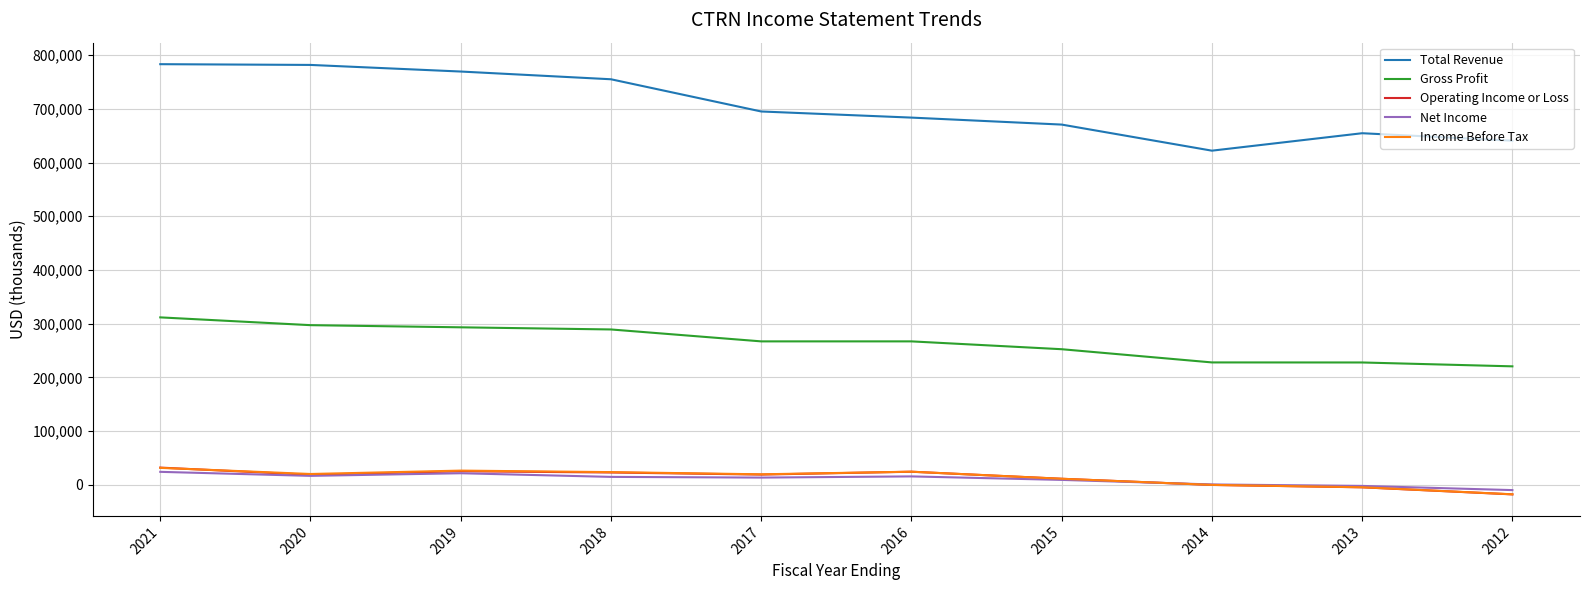

True or false: Net Income and Total Revenue intersect in this chart.

False